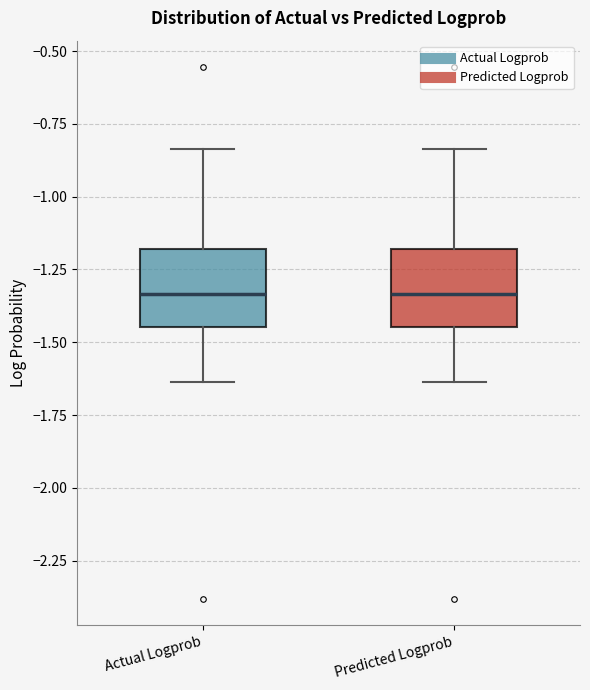

Reading left to right, read every box against the y-axis: the position of its median line, the range the box covers, and the ends of its whiskers. The values are not printed on the chart, so give them approximately, as read against the axis.

Actual Logprob: median -1.35, box -1.45 to -1.20, whiskers -1.65 to -0.85
Predicted Logprob: median -1.35, box -1.45 to -1.20, whiskers -1.65 to -0.85